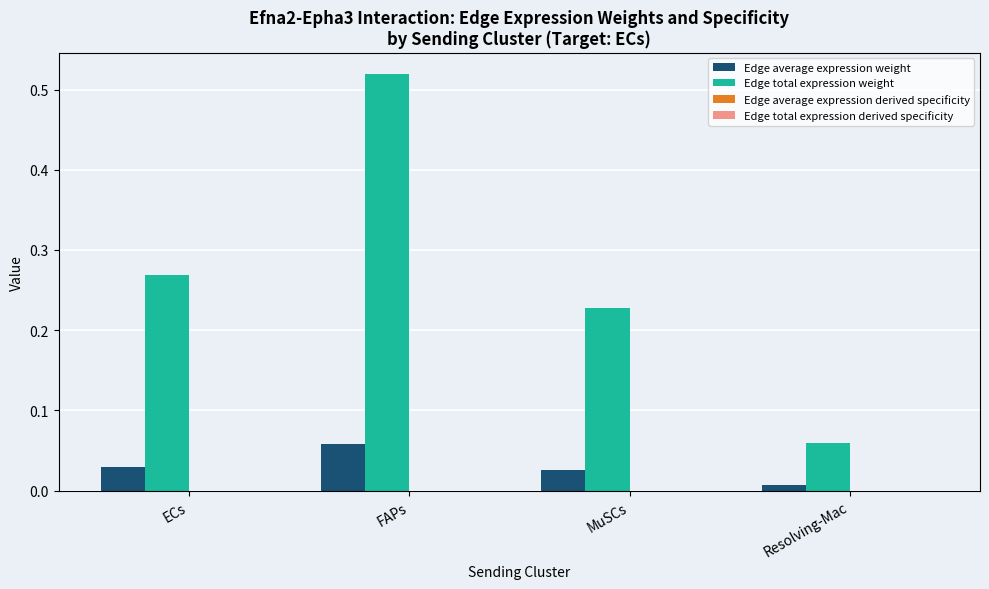

At which category does the chart reach its peak across all series?

FAPs